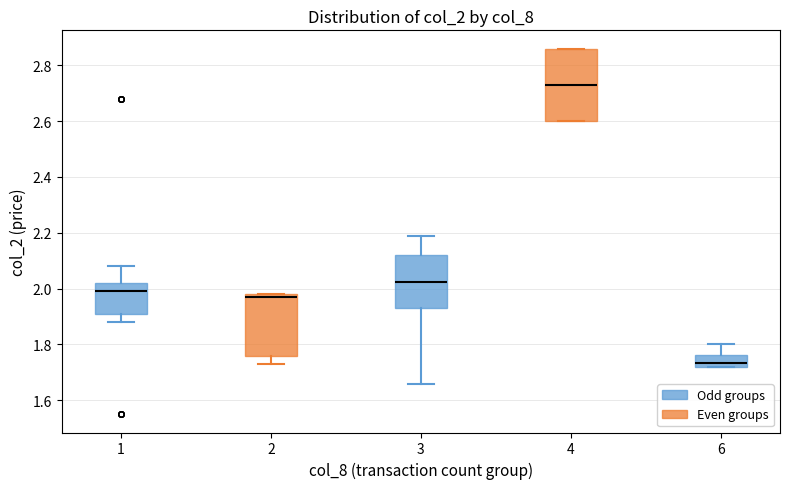

Which box is the tallest, from its lower edge to its upper edge?

4